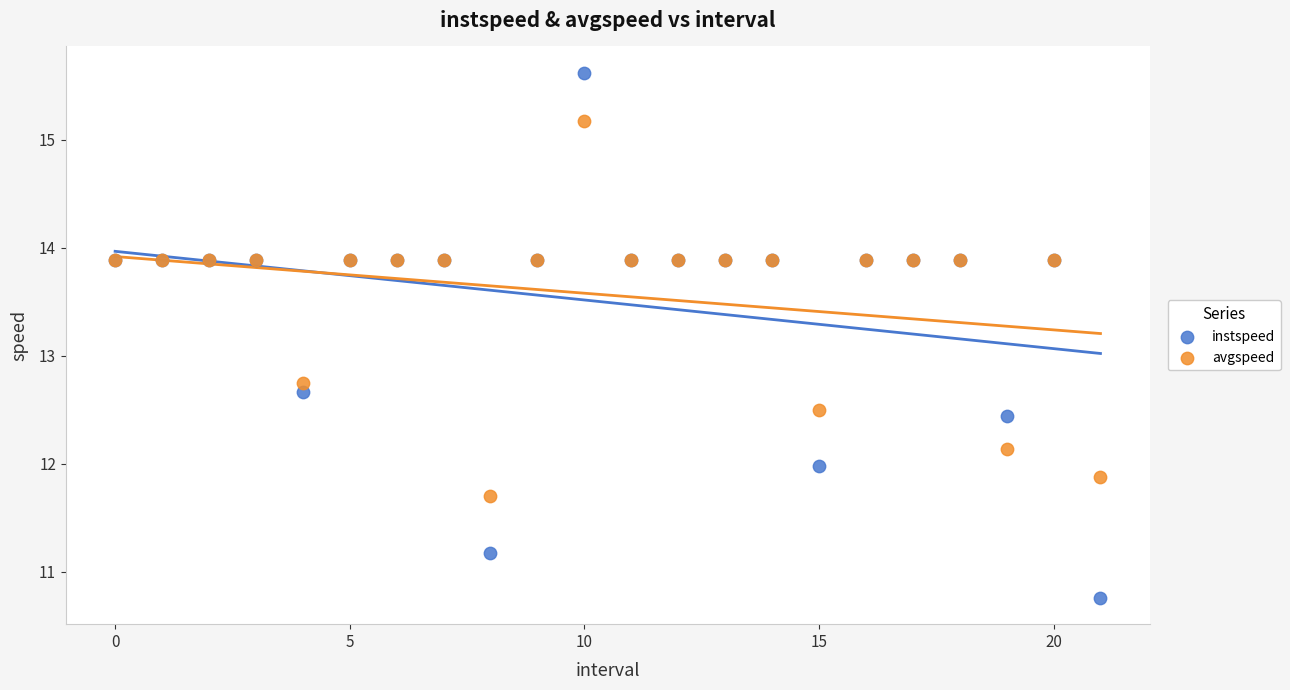

Which series reaches the minimum Y coordinate?

instspeed